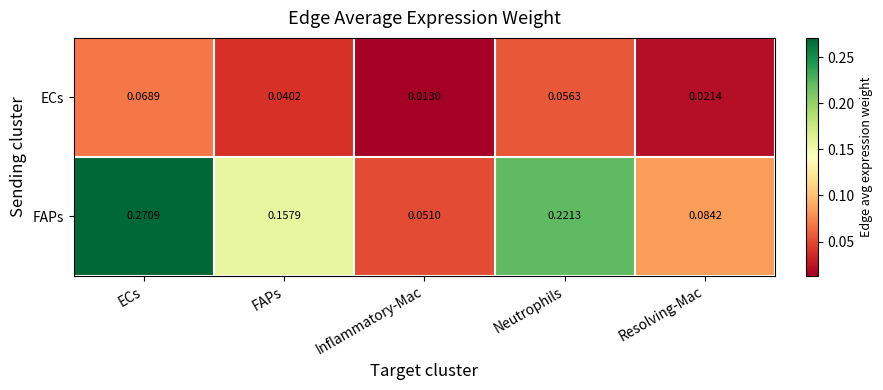

At how many categories does at least one series exceed 0?

5